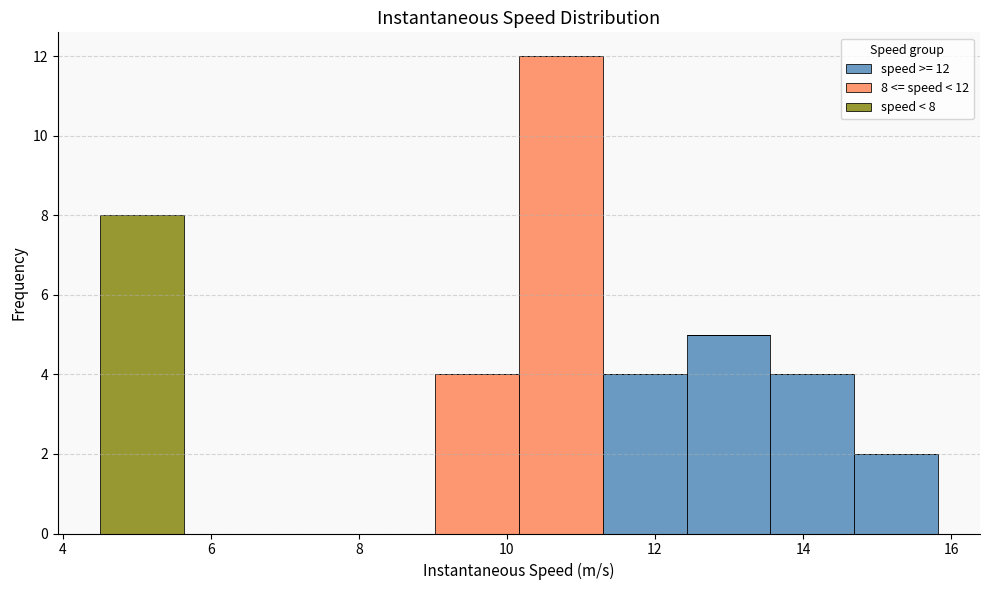

Which range on the x-axis has the tallest stacked bar (by total height)?

10.2 to 11.2